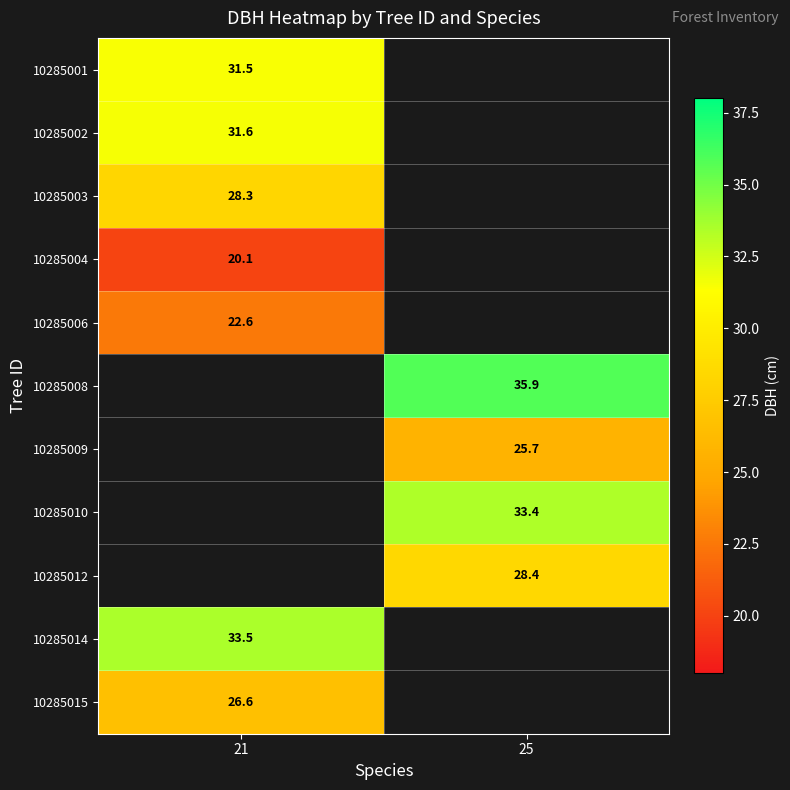

True or false: 10285009 has a value of 5.7 at 25.

False